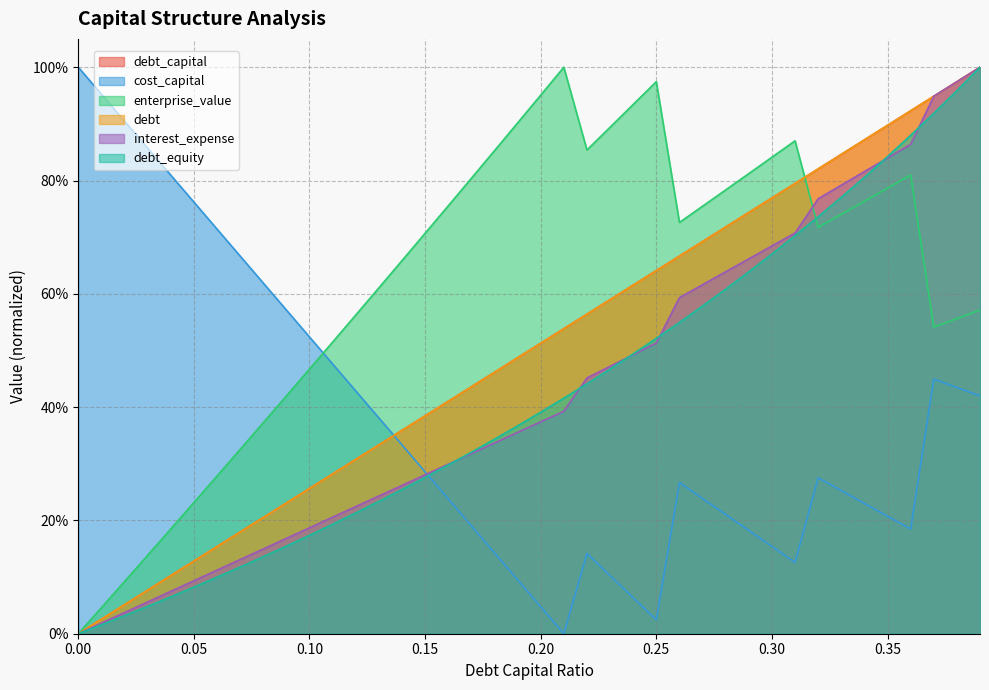

What is the average value of the debt_equity series?

0.4